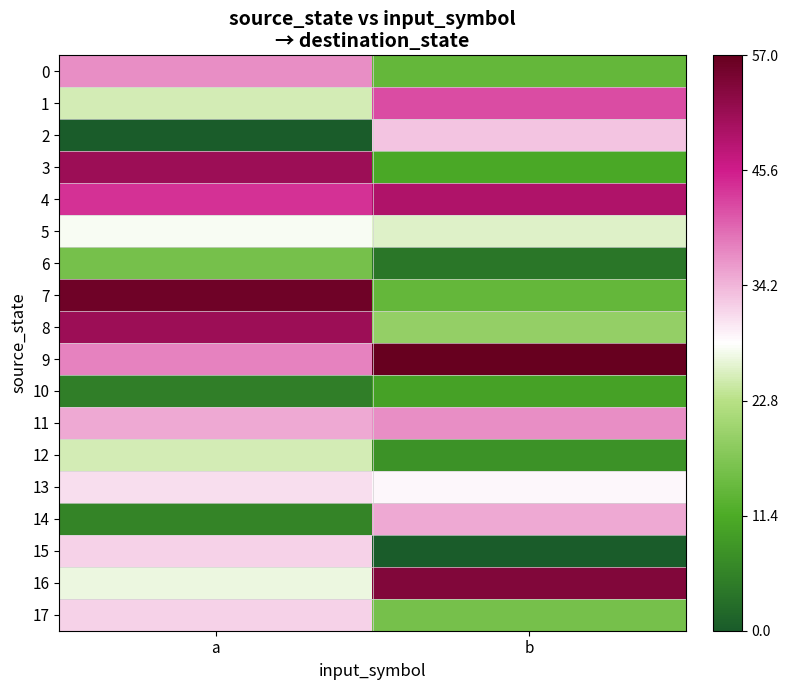

Reading left to right, transcribe all the data shown in this chart.

0: a=0.3	b=-0.5
1: a=-0.1	b=0.5
2: a=-1.0	b=0.2
3: a=0.8	b=-0.6
4: a=0.5	b=0.7
5: a=-0.0	b=-0.1
6: a=-0.4	b=-0.9
7: a=1.0	b=-0.5
8: a=0.8	b=-0.3
9: a=0.3	b=1.0
10: a=-0.8	b=-0.6
11: a=0.2	b=0.3
12: a=-0.1	b=-0.7
13: a=0.1	b=0.0
14: a=-0.8	b=0.2
15: a=0.1	b=-1.0
16: a=-0.1	b=0.9
17: a=0.1	b=-0.4